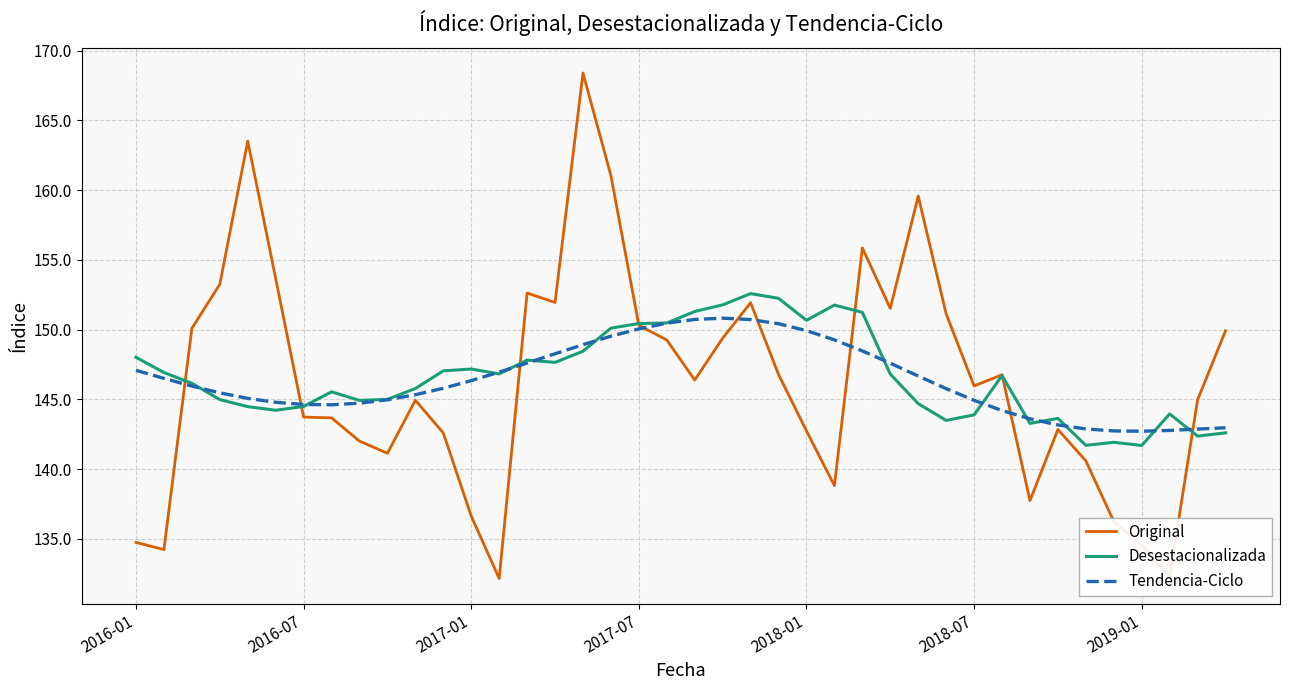

List the series in order of their peak value, lowest first.

Tendencia-Ciclo, Desestacionalizada, Original